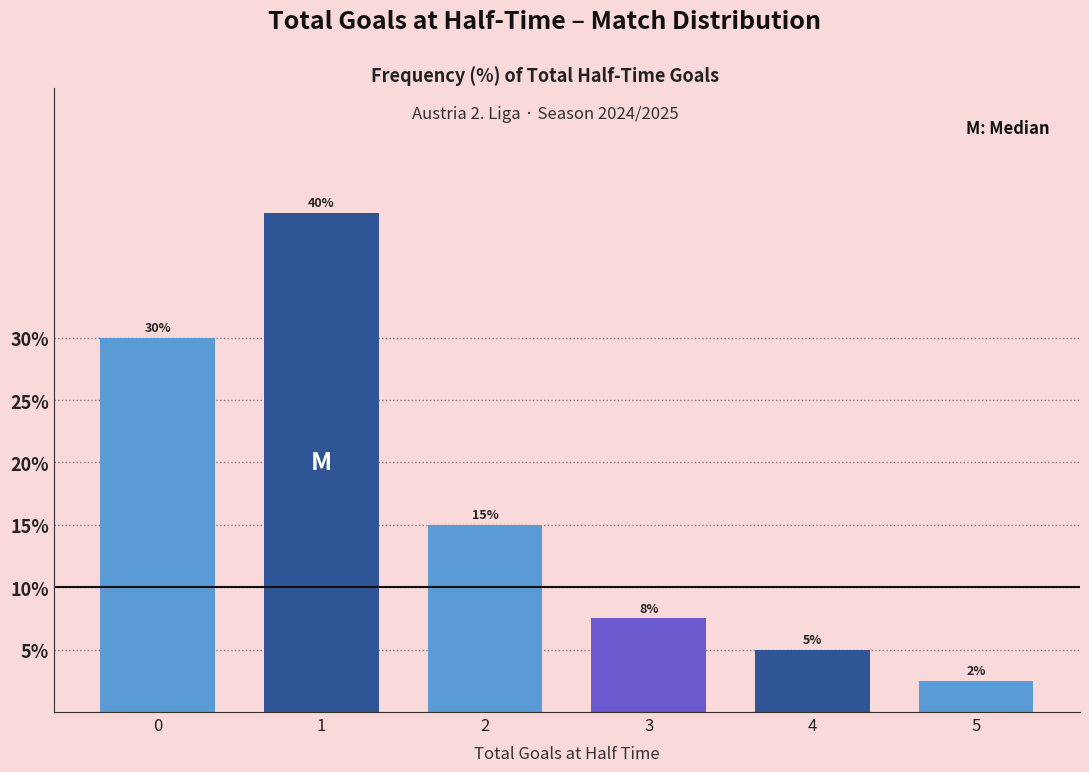

The value at 3 is 7.5. True or false?

True